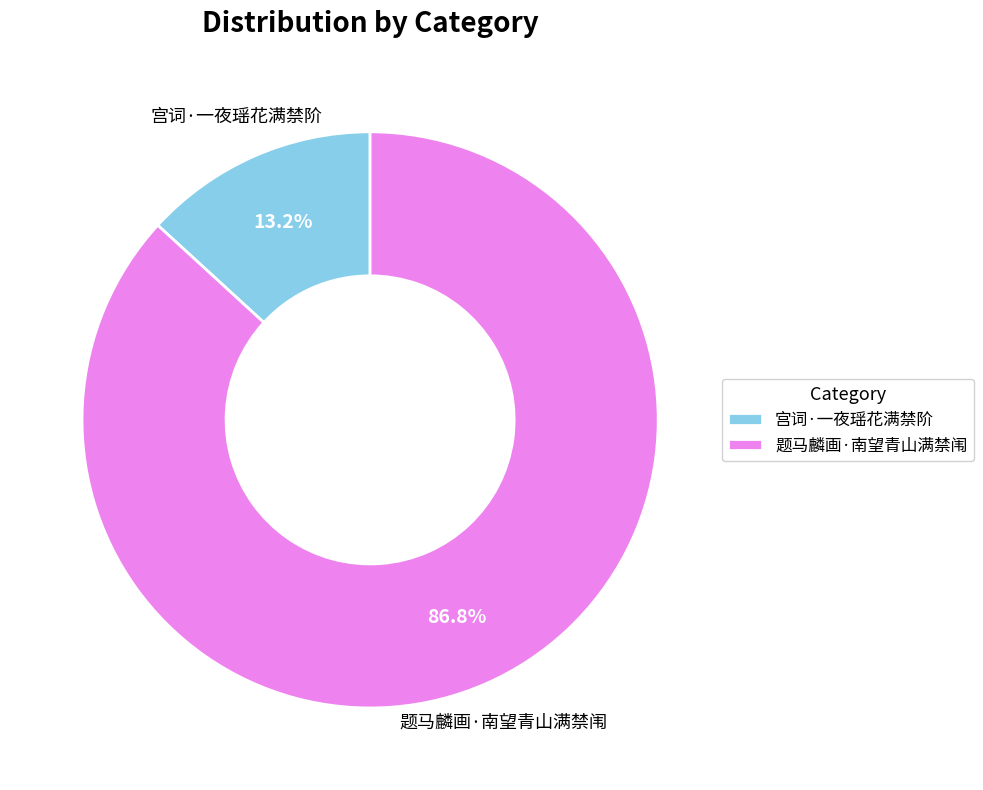

Rank the categories by value from lowest to highest.

宫词·一夜瑶花满禁阶, 题马麟画·南望青山满禁闱